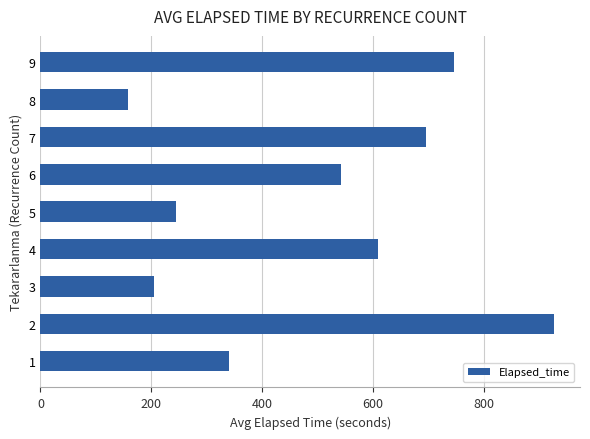

What is the difference between the maximum and minimum values?

768.3